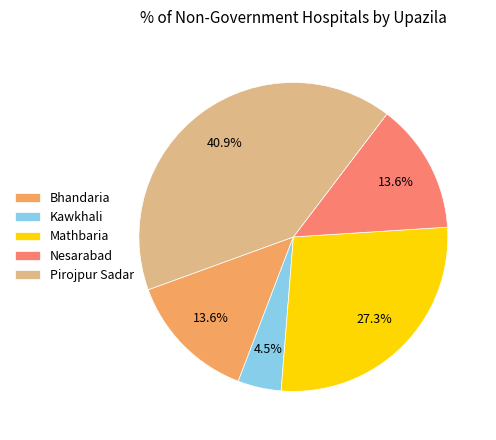

Is it true that Bhandaria is 22% of the pie?

False